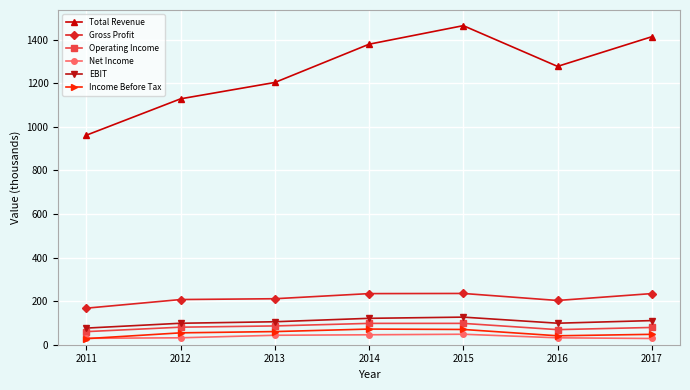

What are all the series names shown in the legend?

Total Revenue, Gross Profit, Operating Income, Net Income, EBIT, Income Before Tax